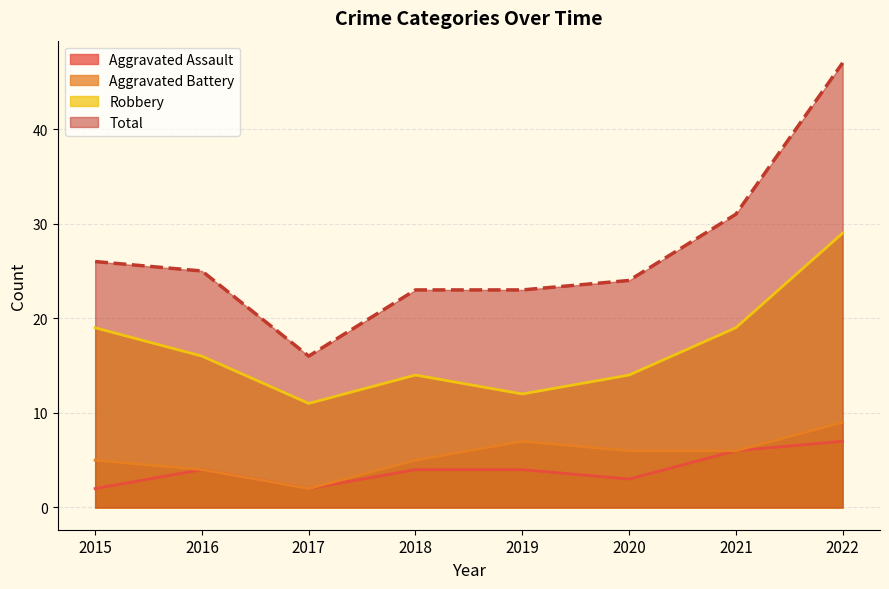

Which series changed the most between 2017 and 2022?

Total